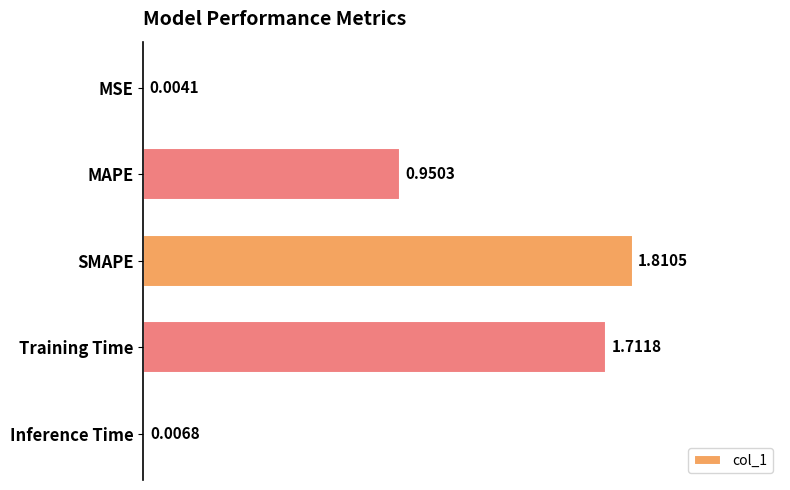

How many data points does each series have?

5